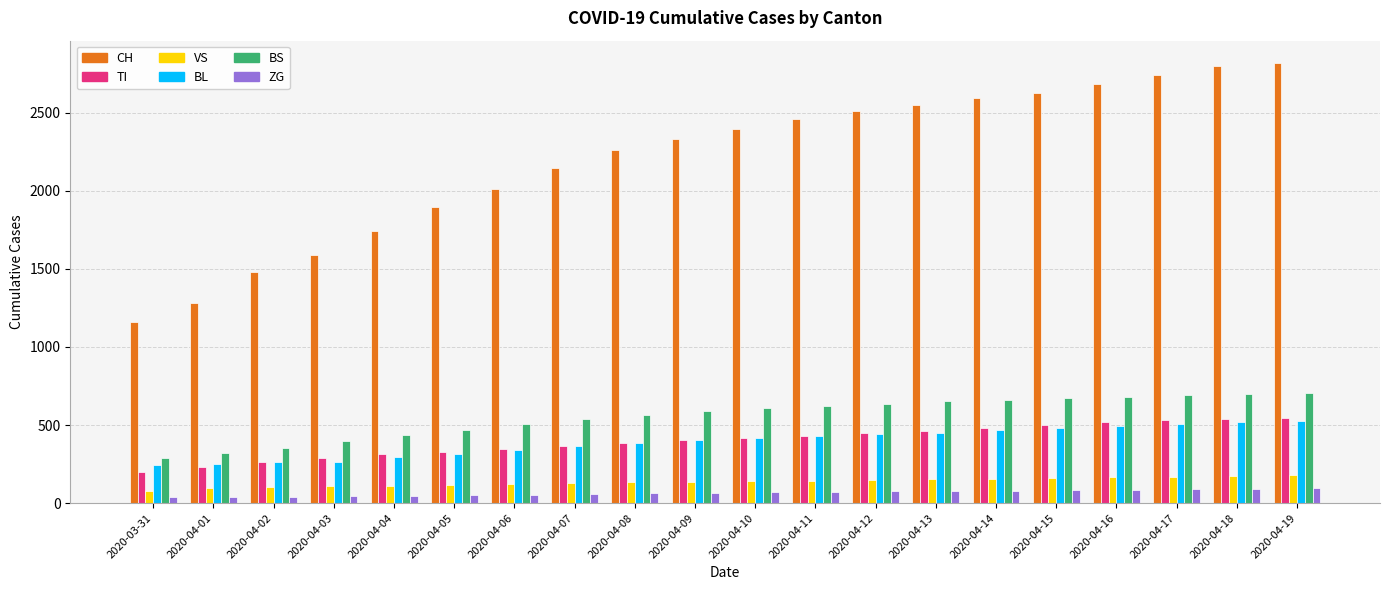

What is the sum of all BL values?

7854